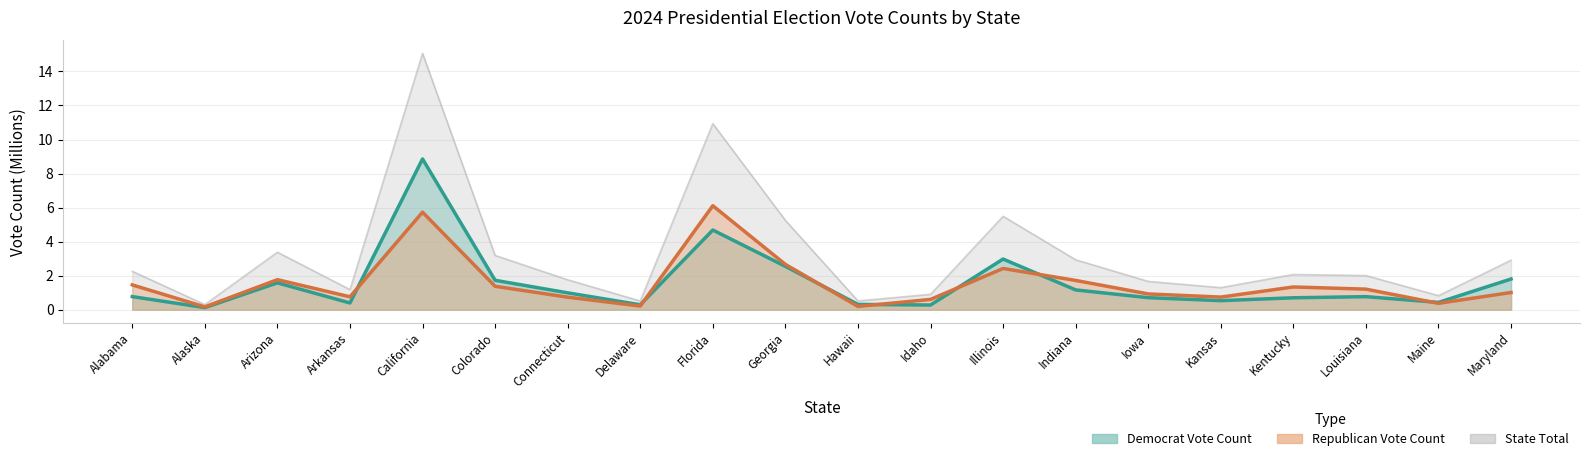

At which category is the sum across all series the highest?

California